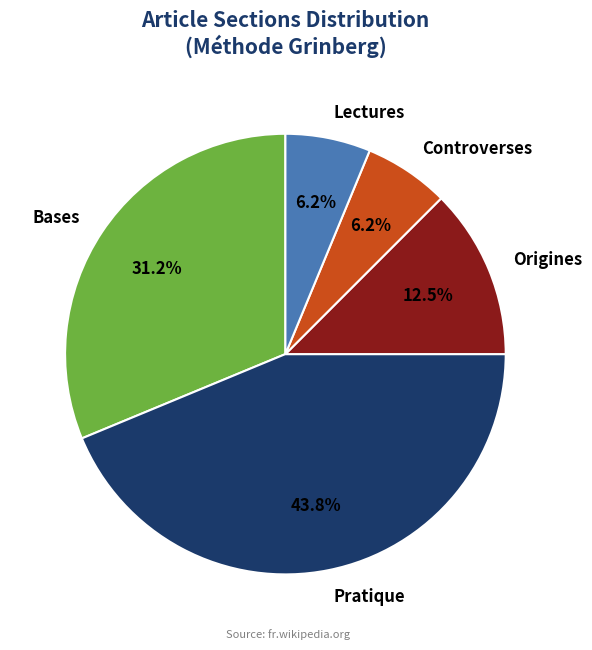

Is the sum of Lectures and Origines greater than half?

No